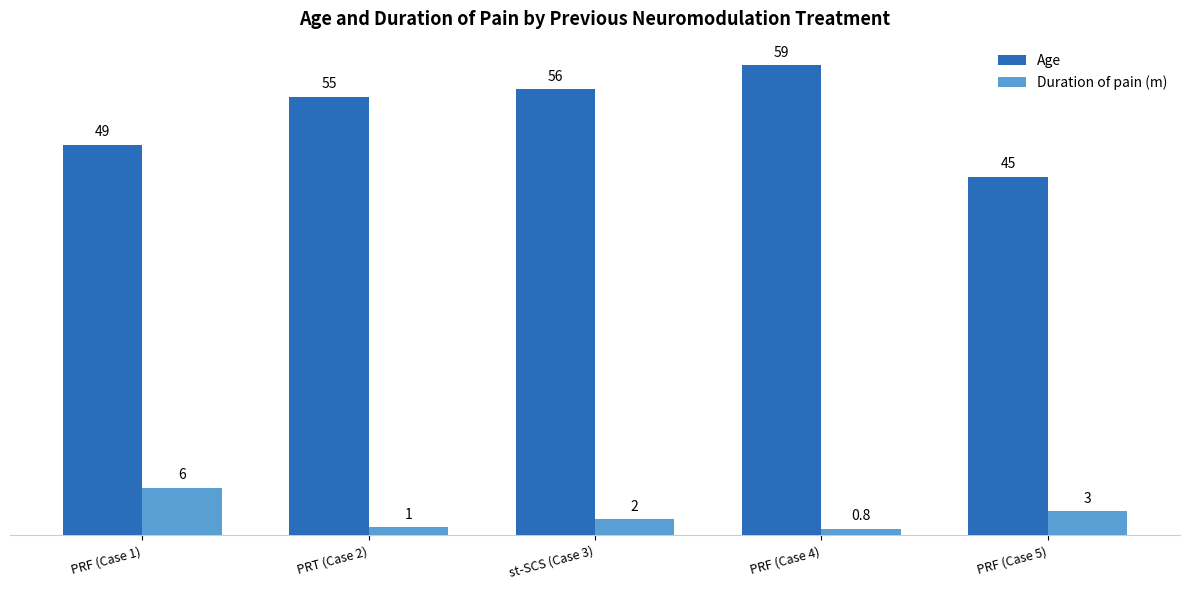

What is the difference between the highest and lowest values at PRF (Case 5)?

42.0